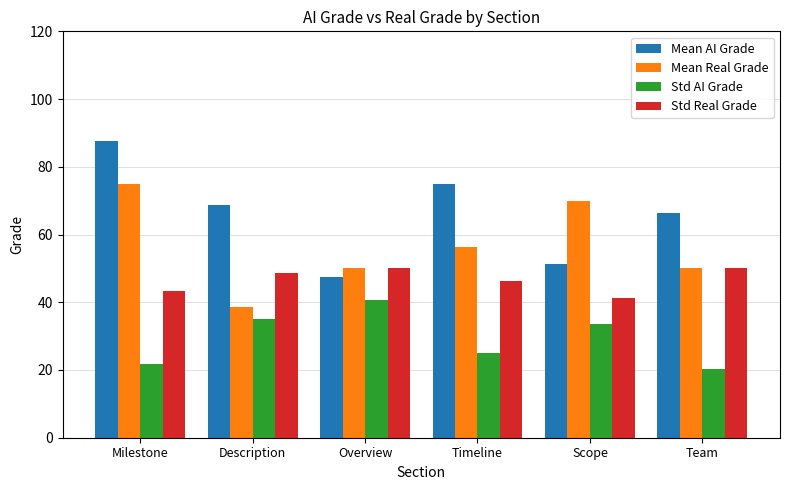

What is the minimum value for Std Real Grade?

41.2